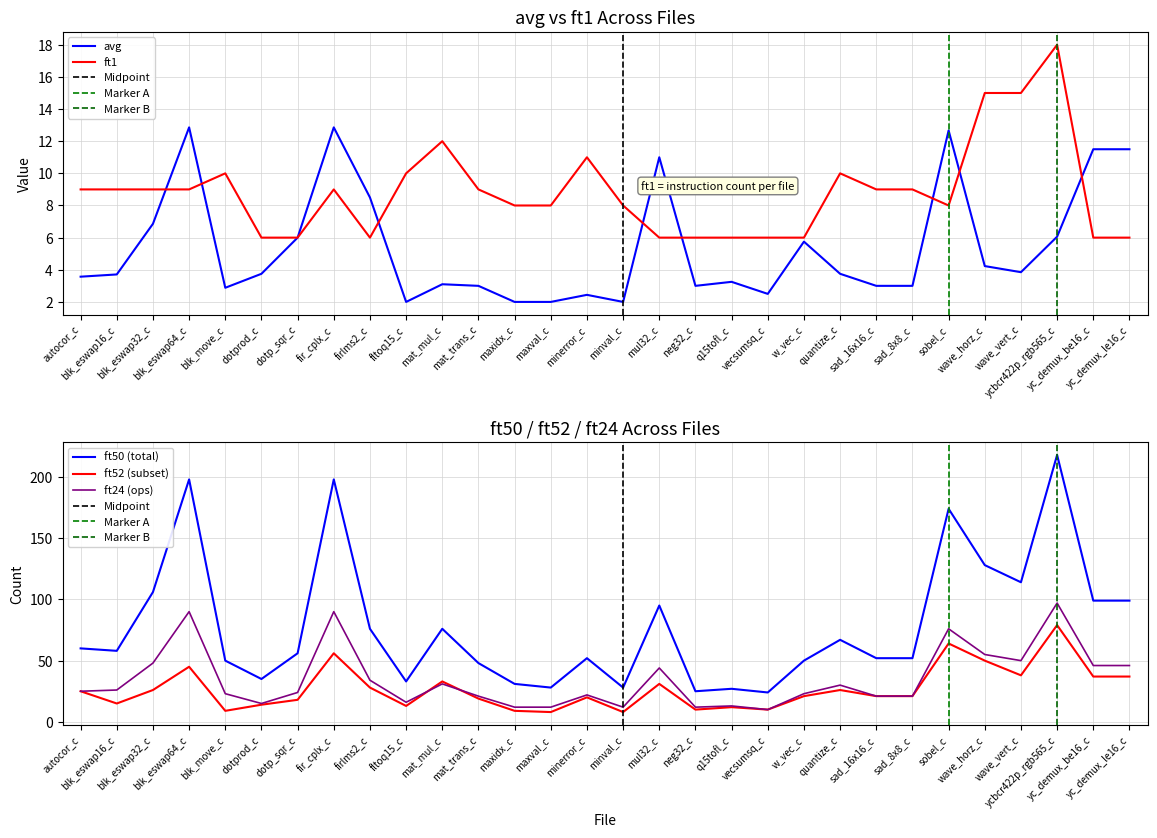

What are all the series names shown in the legend?

ft1, avg, ft50, ft52, ft24